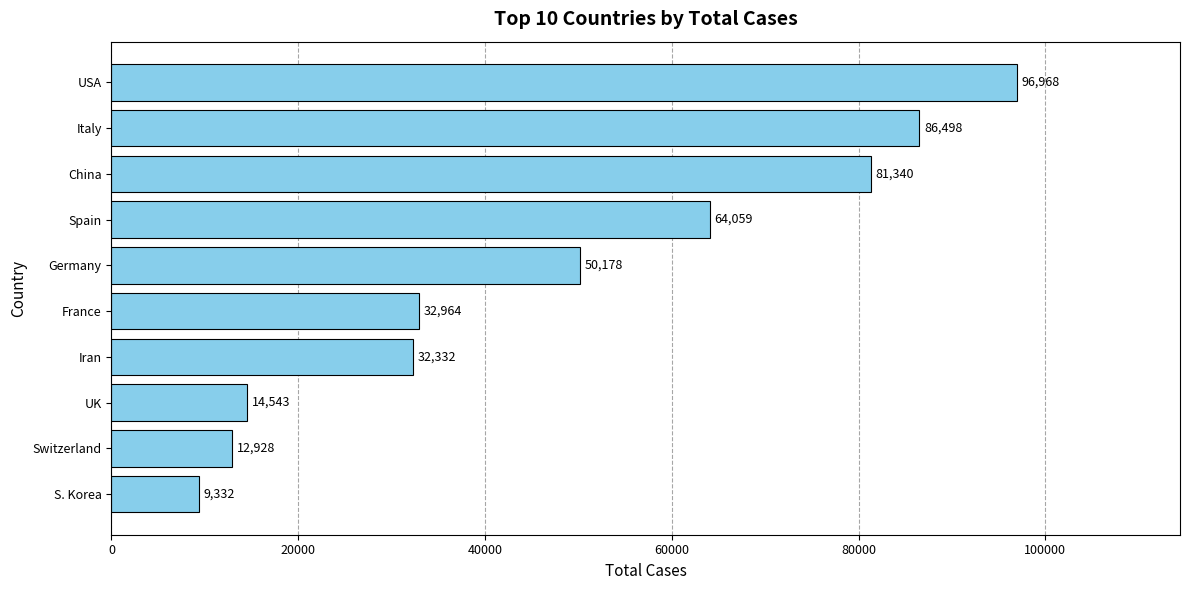

Which has a higher value, Iran or France?

France